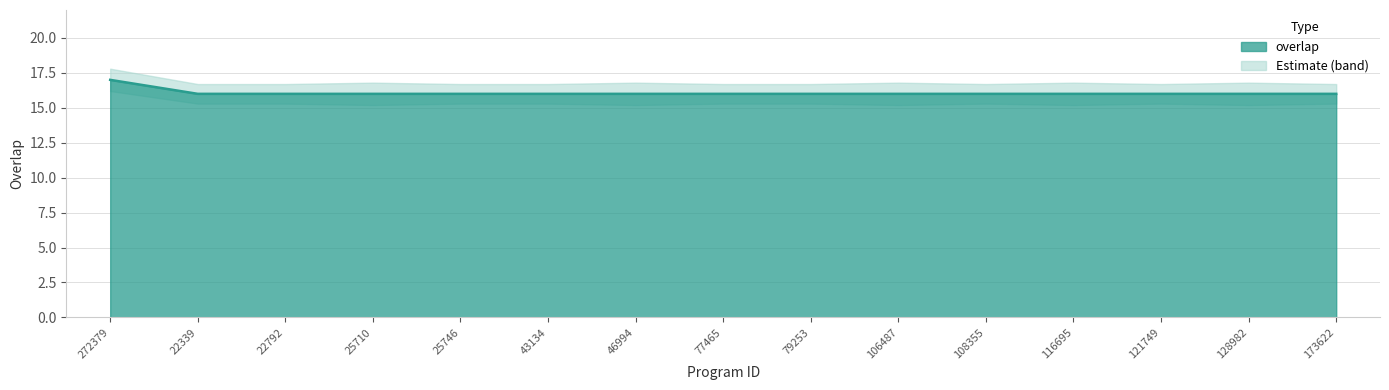

What is the smallest value displayed?

16